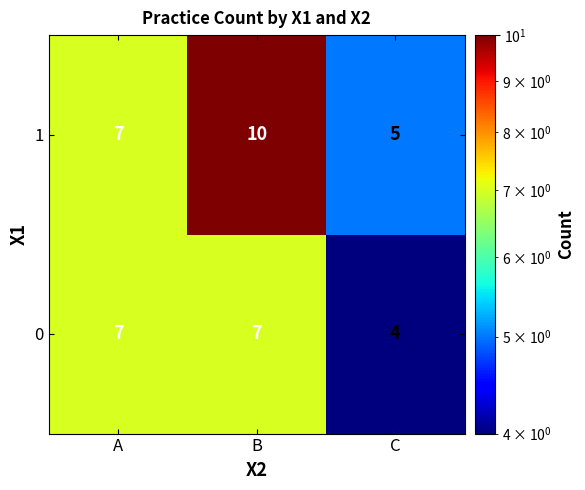

Is the value of 0 at A greater than the value of 1 at C?

Yes